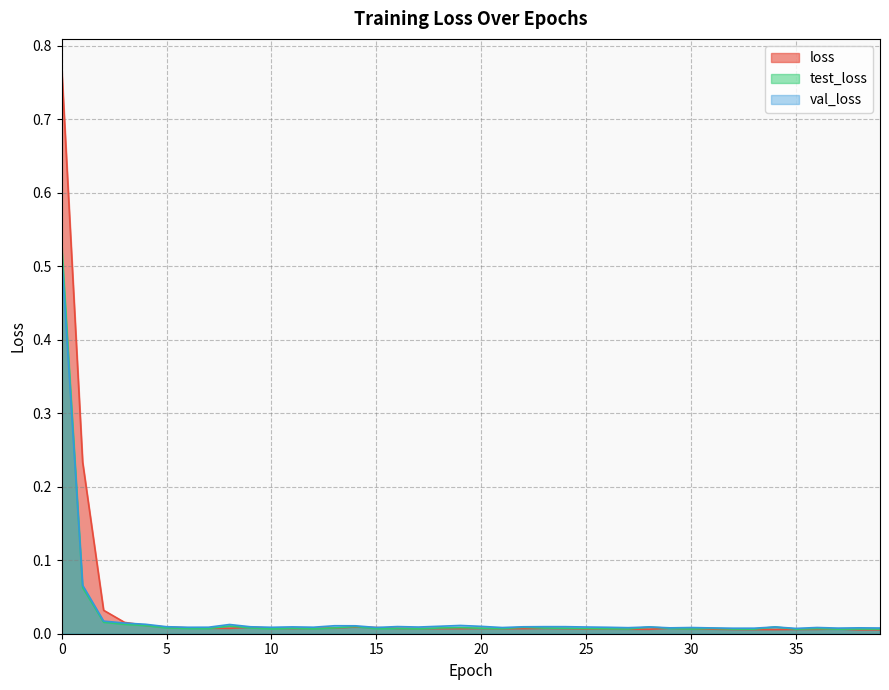

Does the chart have visible grid lines?

Yes